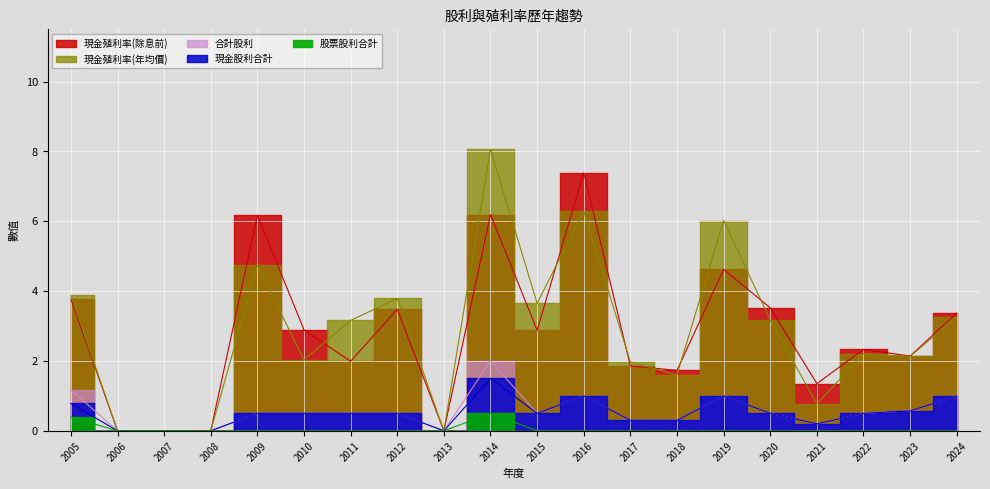

How many lines are shown in the chart?

5